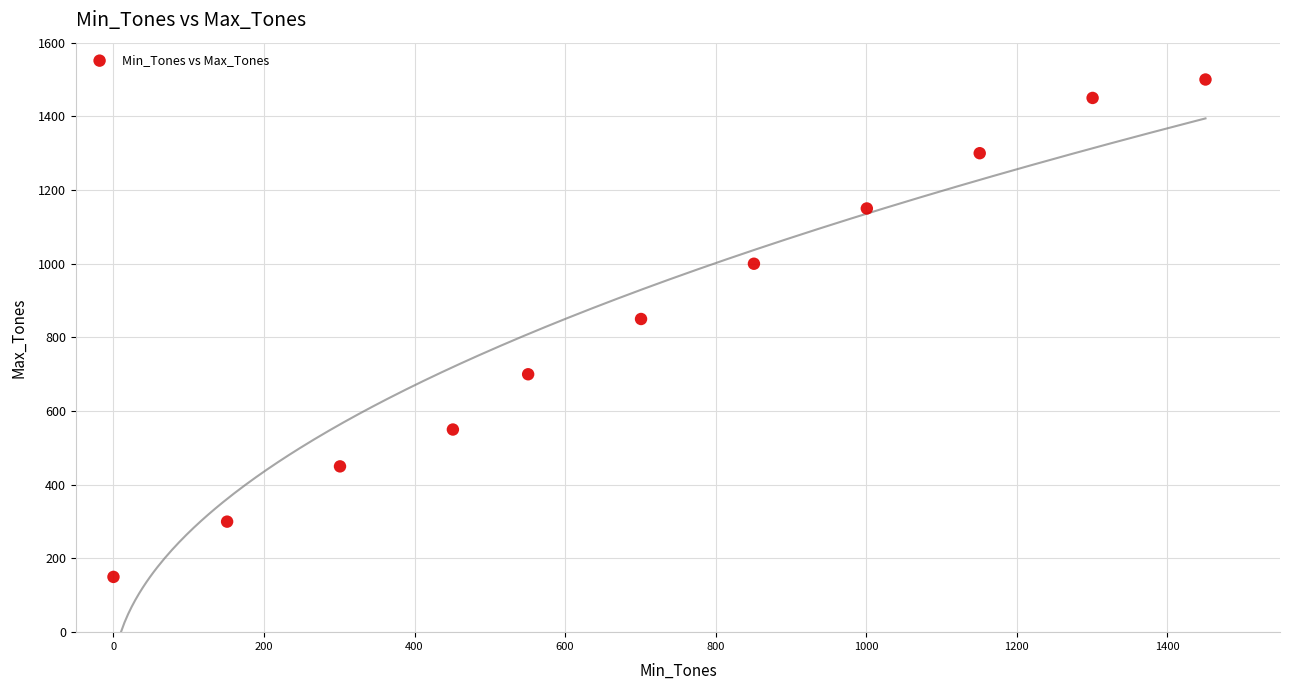

What Y value in the scatter plot is closest to 825?

850